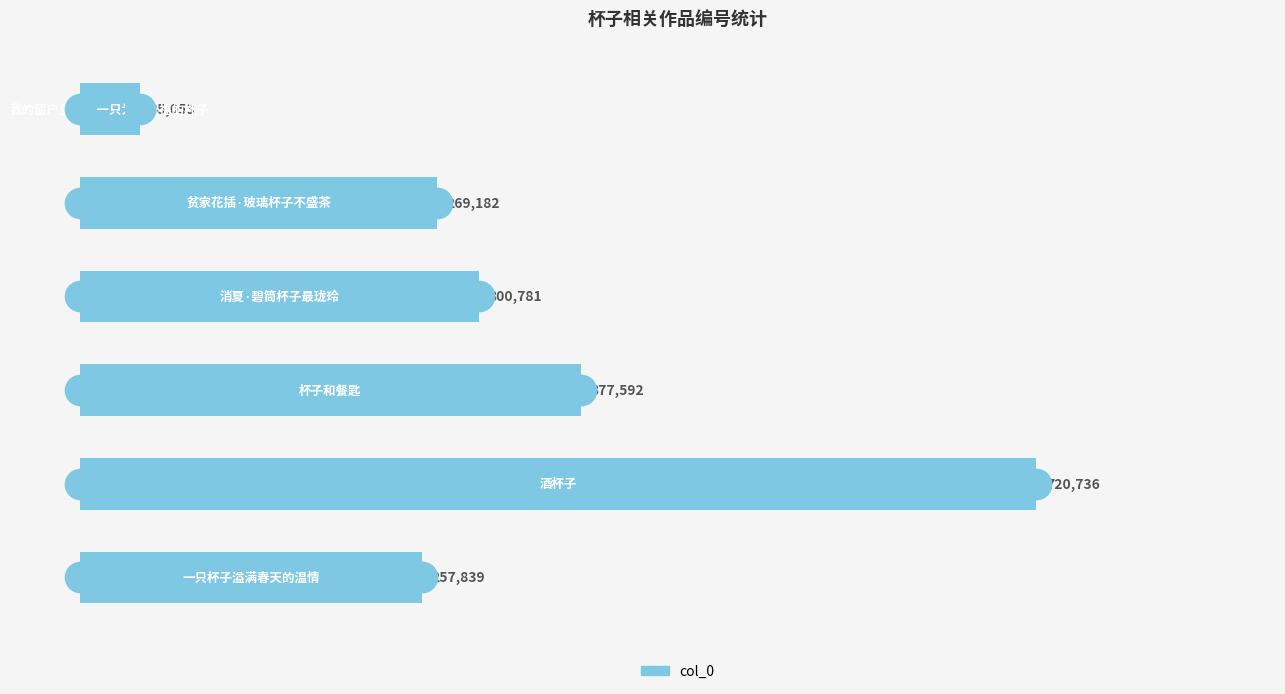

What is the sum of all values?

1971183